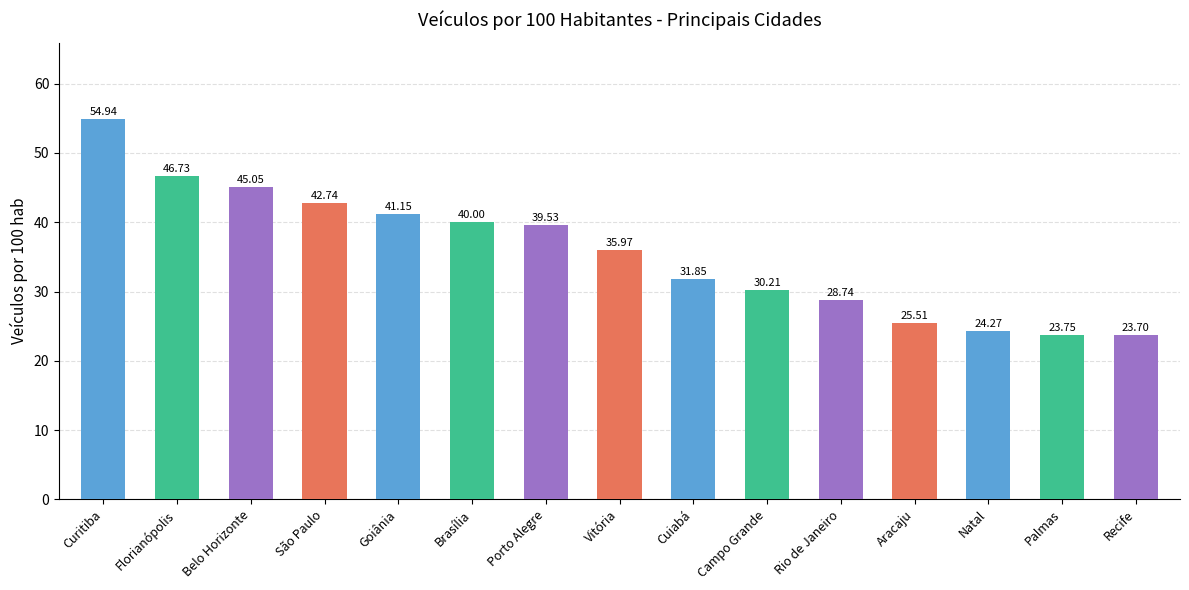

At which category does the chart reach its peak across all series?

Curitiba